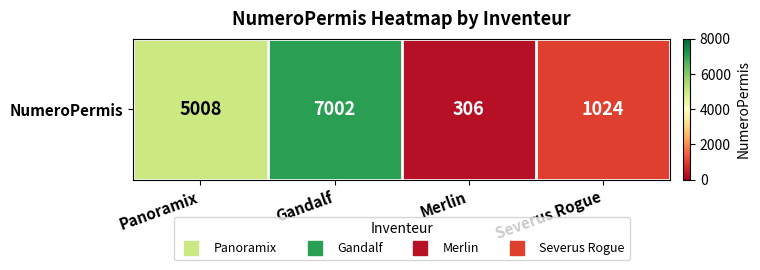

Reading left to right, transcribe all the data shown in this chart.

5008	7002	306	1024